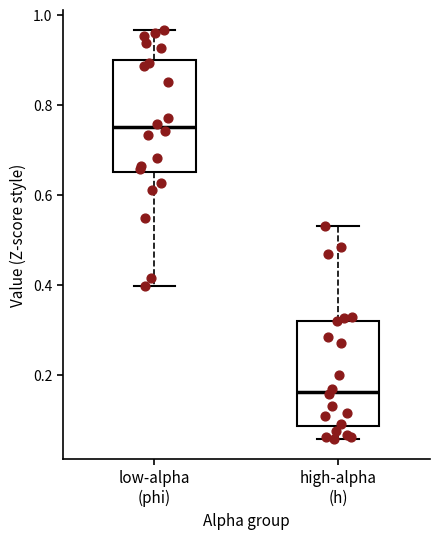

Reading left to right, transcribe this box plot: for each box, give where its median line is, the range the box spans, and where its two whiskers end, as read against the y-axis. The values are not printed on the chart, so give them approximately, as read against the axis.

low-alpha (phi): median 0.74, box 0.64 to 0.90, whiskers 0.40 to 0.96
high-alpha (h): median 0.16, box 0.08 to 0.32, whiskers 0.06 to 0.54